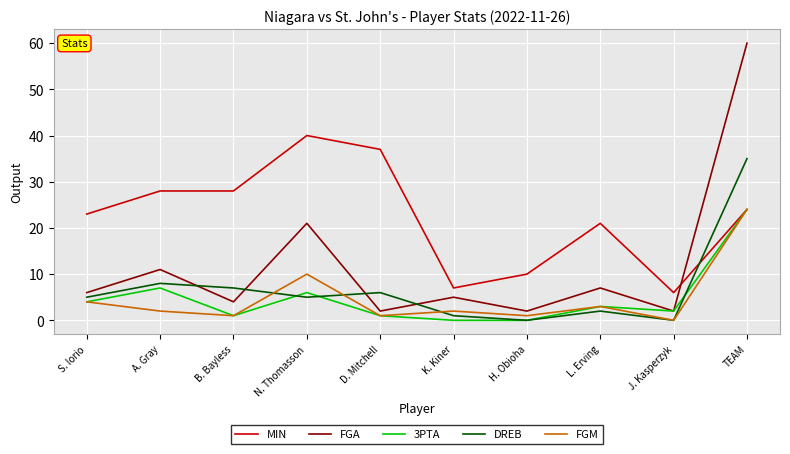

Which series has the largest total across all categories?

MIN